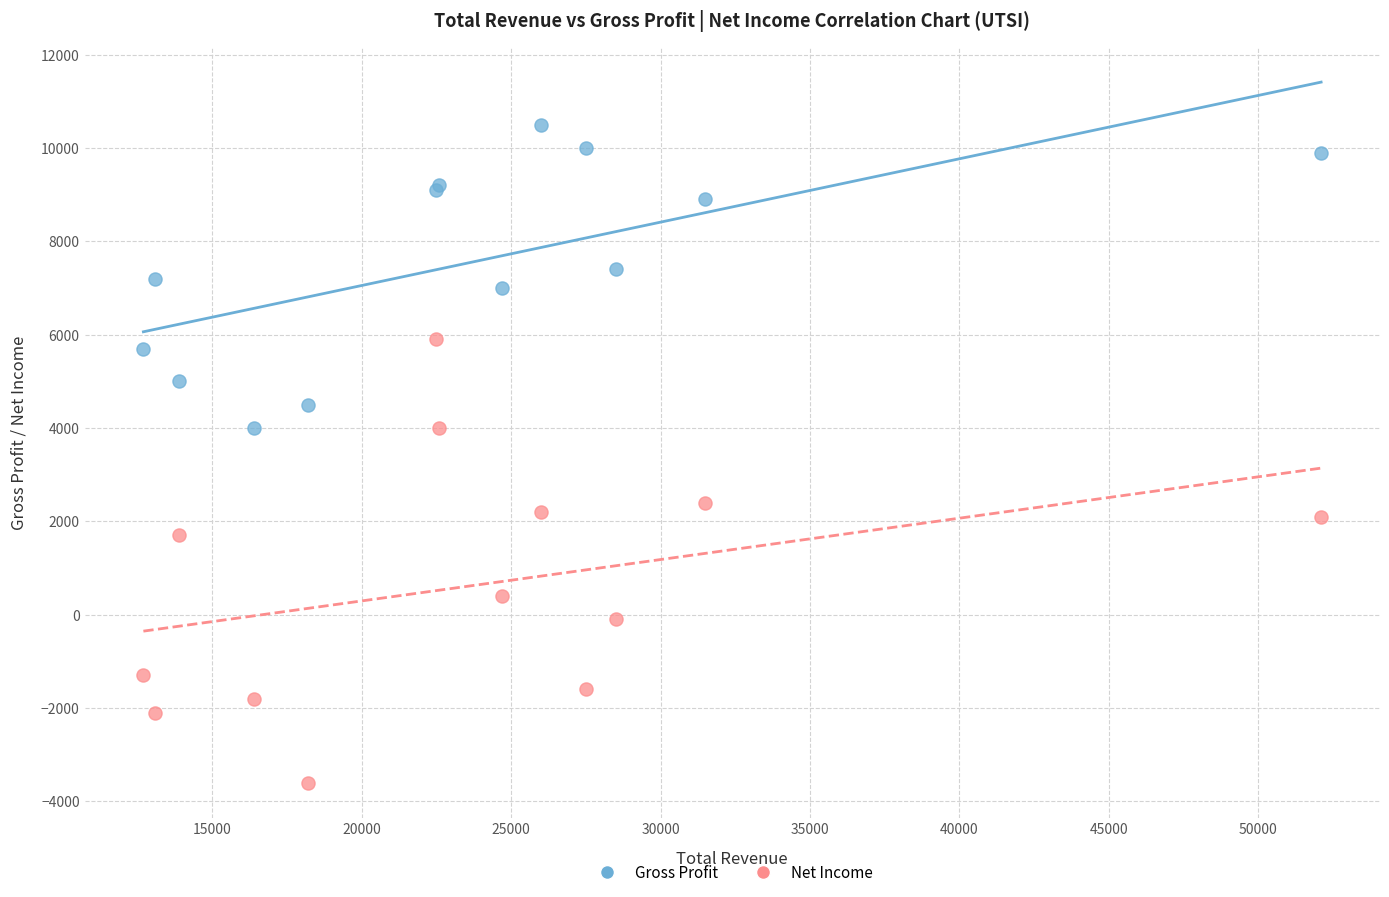

In the Net Income series, what Y value is closest to 1150?

1700